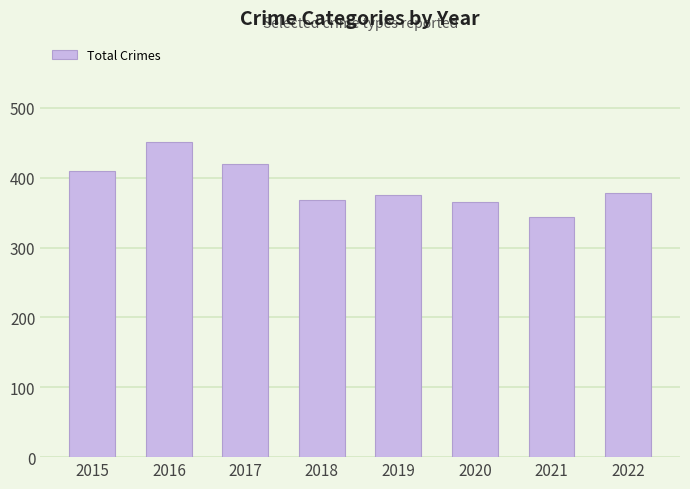

How many distinct data groups are displayed?

1